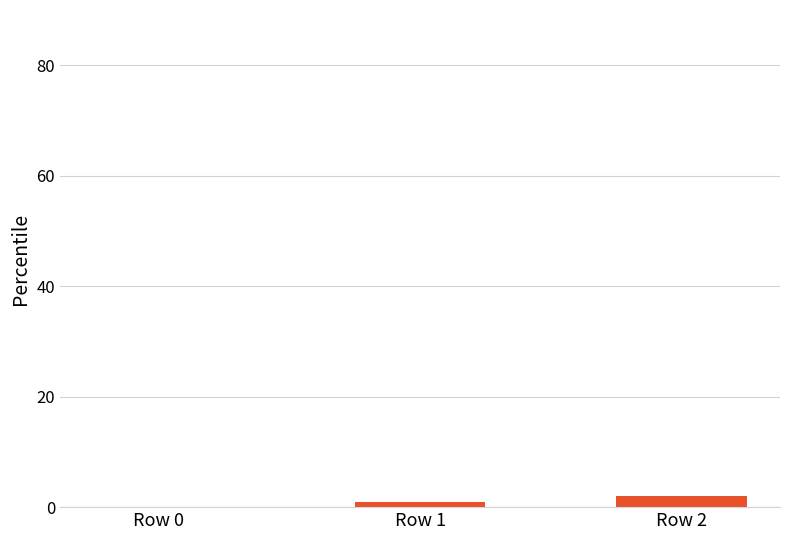

Is it true that the value at Row 0 is 0?

True